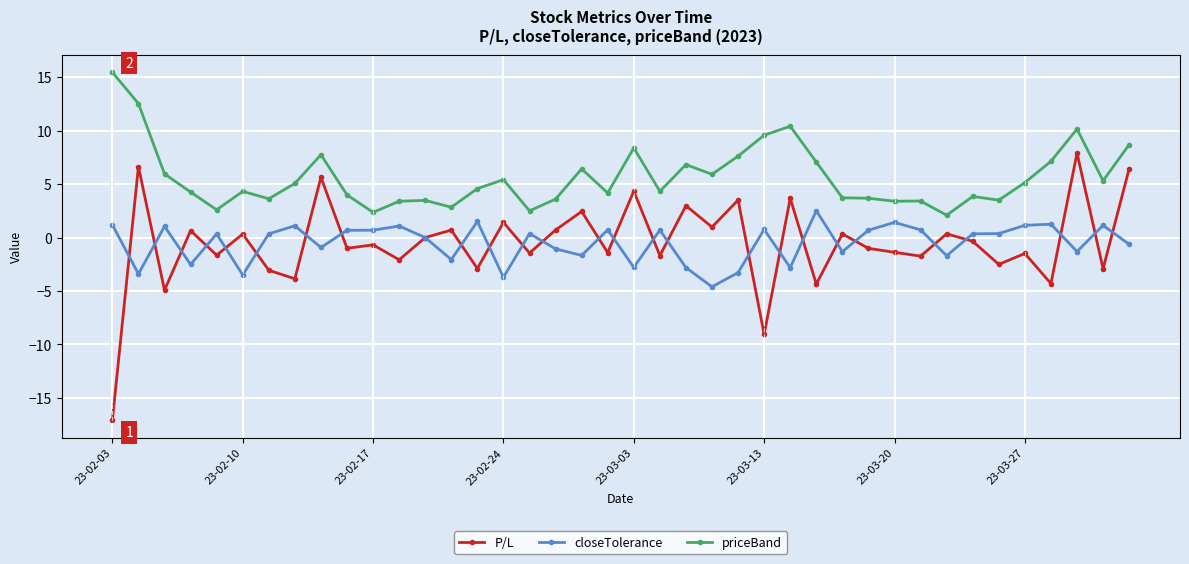

True or false: closeTolerance and priceBand cross at least once.

False